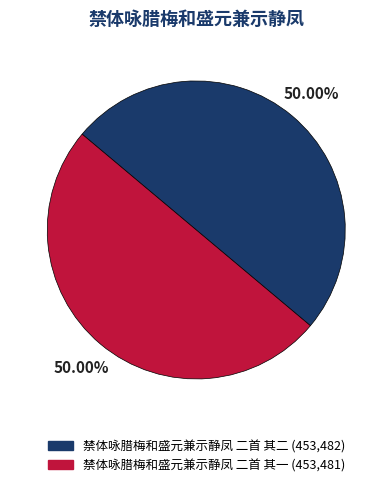

The 禁体咏腊梅和盛元兼示静凤 二首 其一 slice represents 50% of the pie. True or false?

True